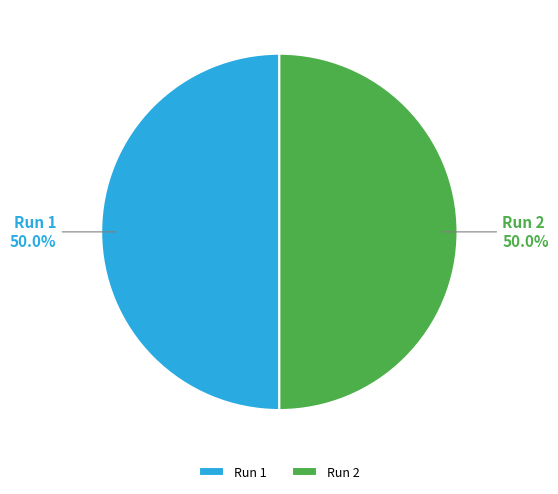

Is the sum of Run 2 and Run 1 greater than half?

Yes